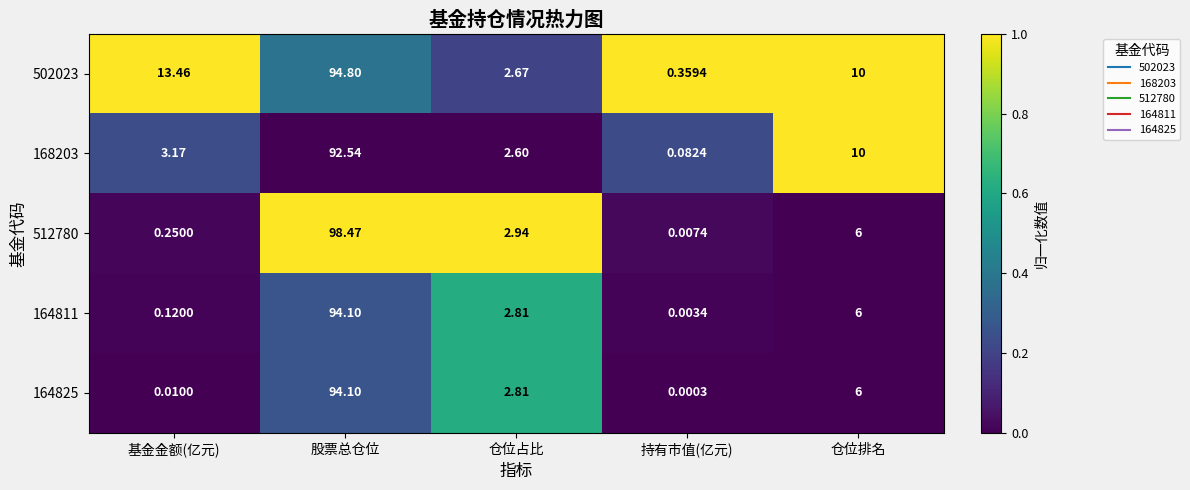

What is the greatest value displayed?

98.5